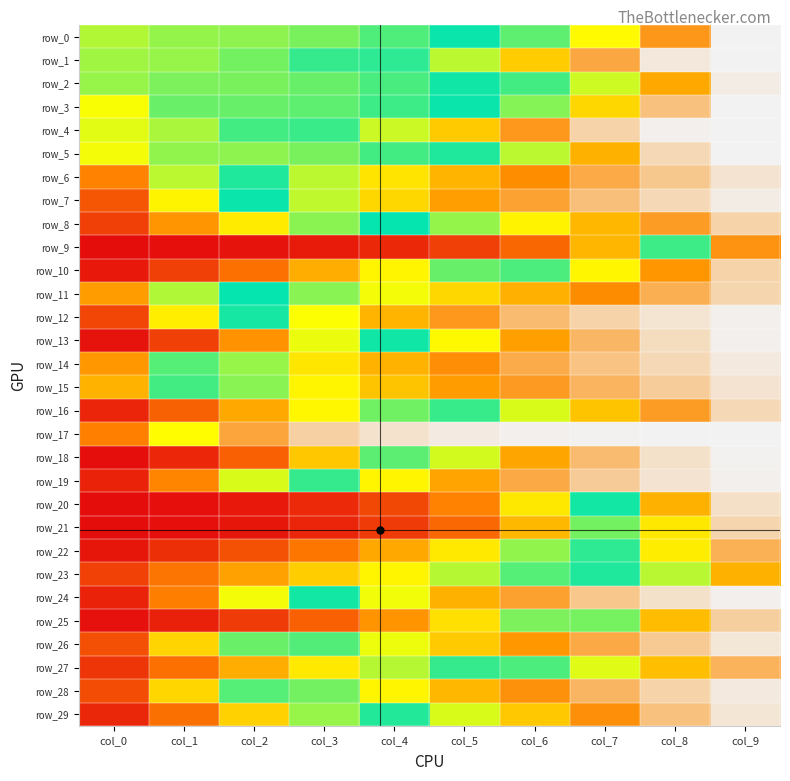

How many categories are shown in the chart?

10